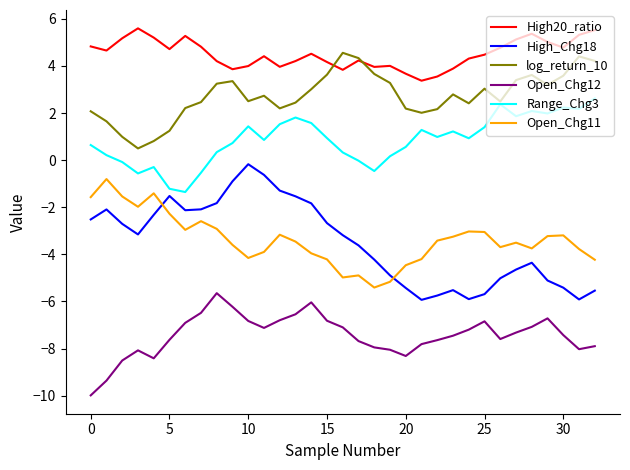

What is the minimum value for Open_Chg11?

-5.4